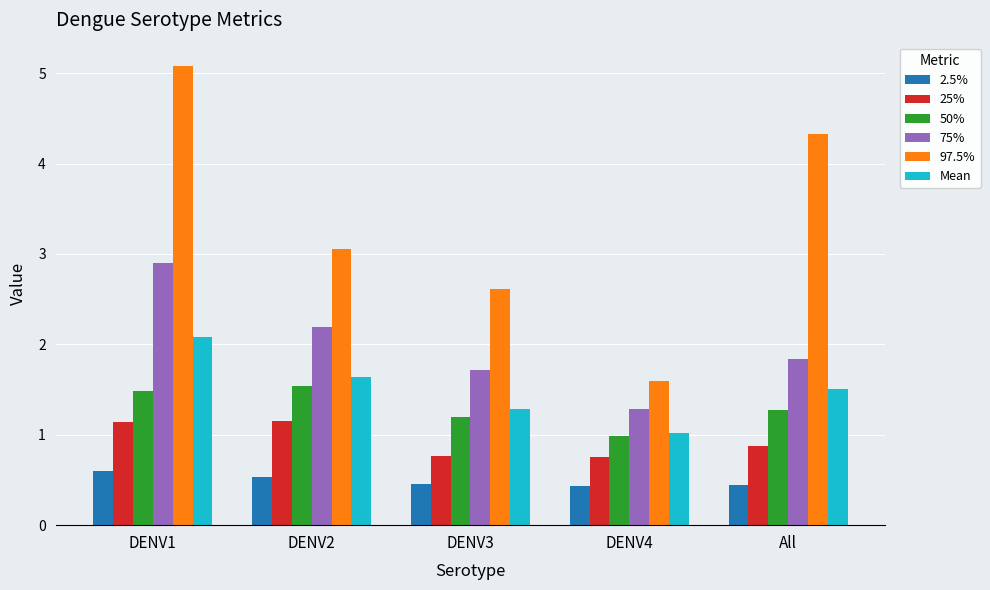

What is the difference between the 97.5% values at DENV1 and DENV4?

3.5